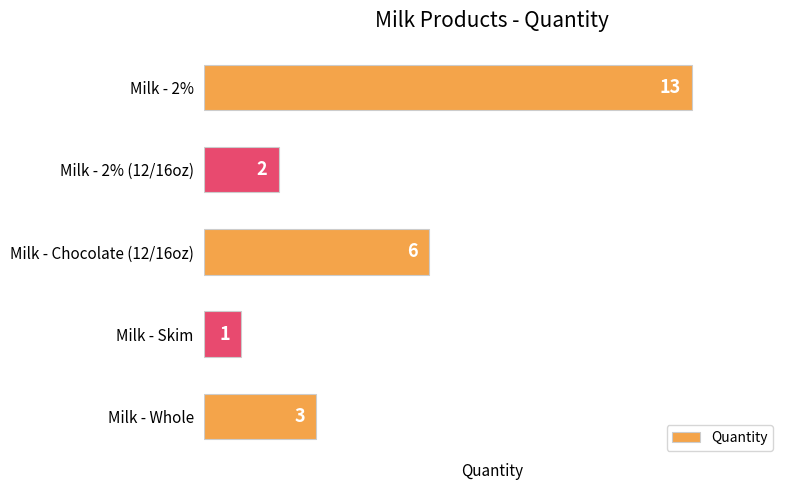

How many bars are there in total?

5